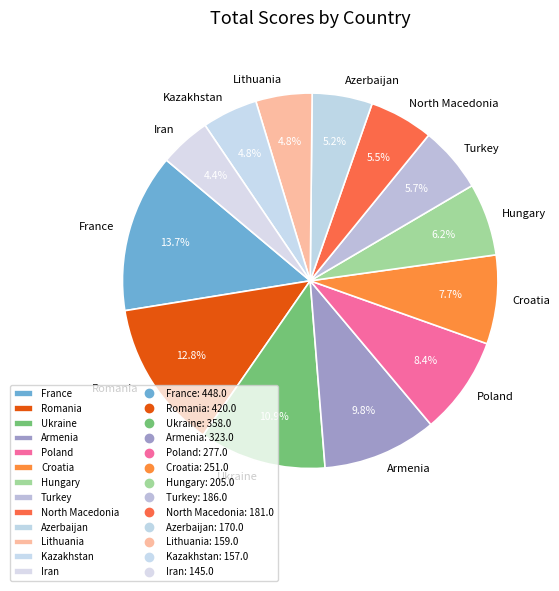

Which category has the biggest portion of the pie?

France